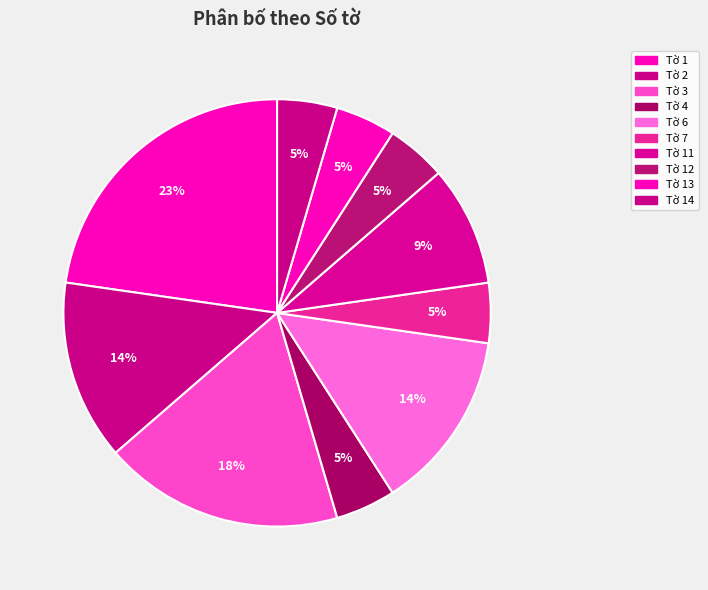

Which category has the biggest portion of the pie?

Tờ 1